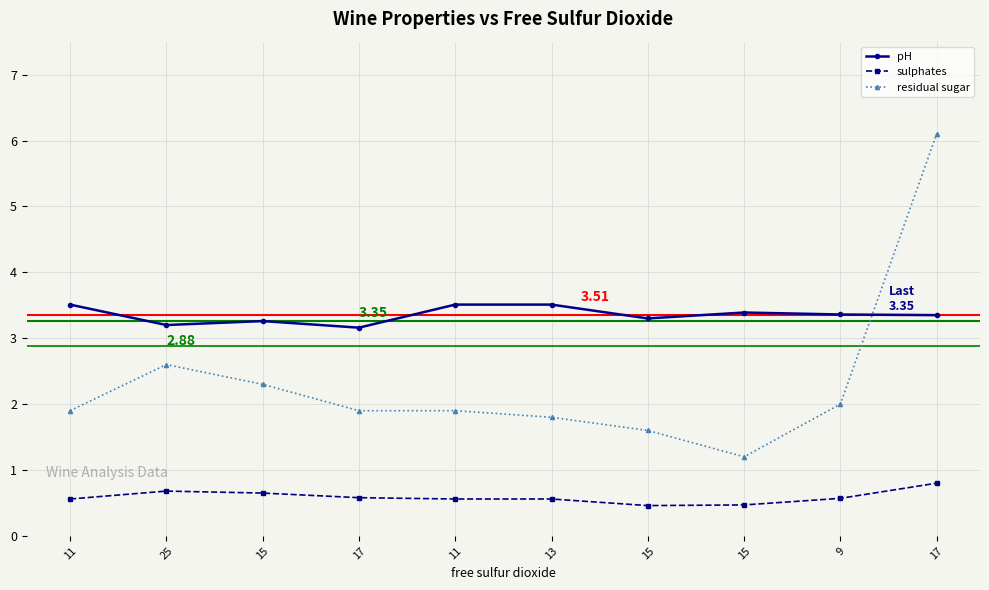

Reading left to right, extract all data points from this chart.

pH: 3.5	3.2	3.3	3.2	3.5	3.5	3.3	3.4	3.4	3.4
sulphates: 0.6	0.7	0.7	0.6	0.6	0.6	0.5	0.5	0.6	0.8
residual sugar: 1.9	2.6	2.3	1.9	1.9	1.8	1.6	1.2	2.0	6.1